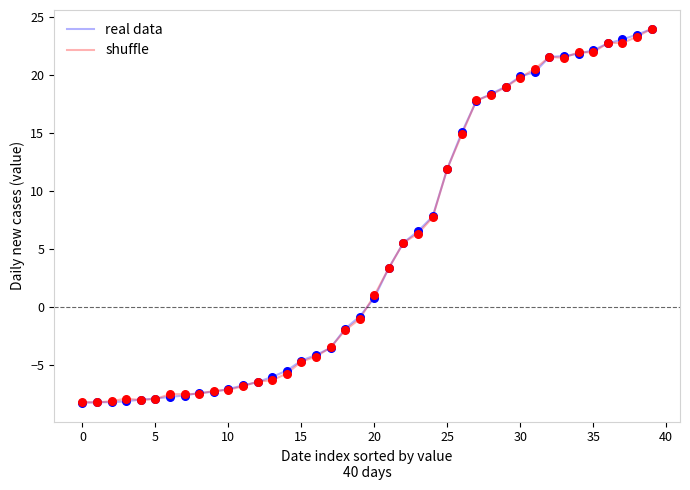

What is the maximum value for shuffle?

24.0